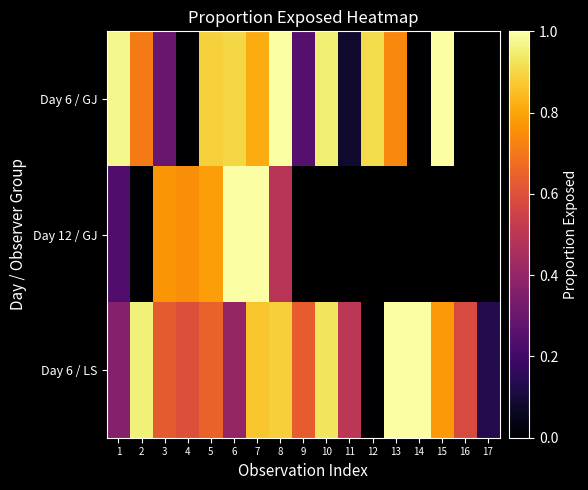

Is the value of Day 6 / LS at 1 greater than the value of Day 6 / GJ at 3?

Yes